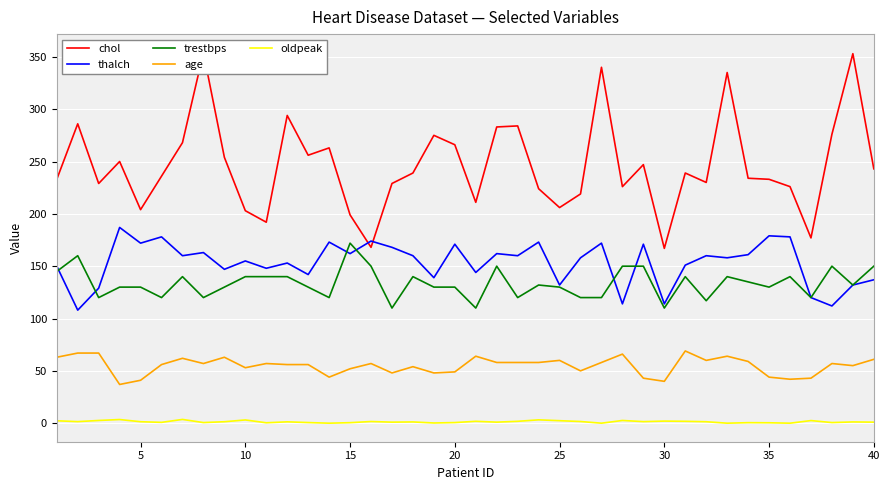

Is this an area chart (filled region under the line)?

No